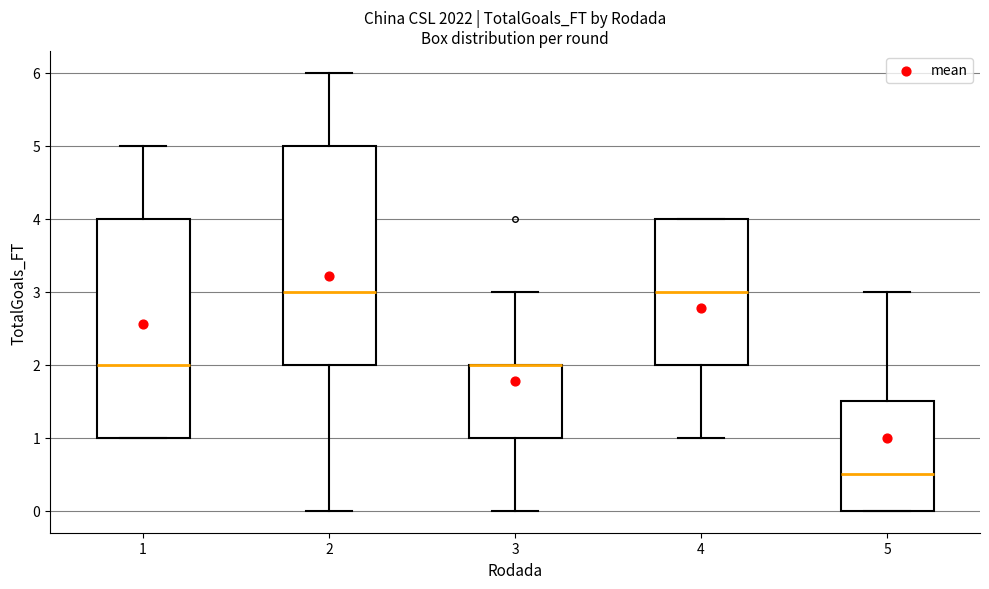

Reading left to right, read every box against the y-axis: the position of its median line, the range the box covers, and the ends of its whiskers. The values are not printed on the chart, so give them approximately, as read against the axis.

1: median 2.0, box 1.0 to 4.0, whiskers 1.0 to 5.0
2: median 3.0, box 2.0 to 5.0, whiskers 0.0 to 6.0
3: median 2.0 (drawn on the box's upper edge), box 1.0 to 2.0, whiskers 0.0 to 3.0
4: median 3.0, box 2.0 to 4.0, whiskers 1.0 to 4.0
5: median 0.5, box 0.0 to 1.5, whiskers 0.0 to 3.0